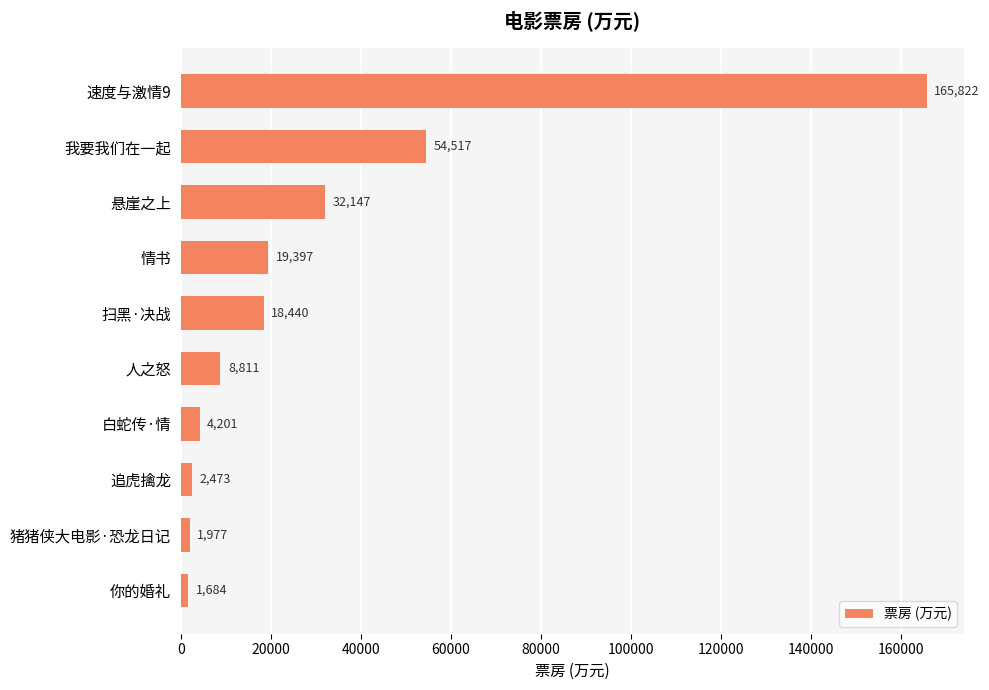

Does the chart contain any negative values?

No